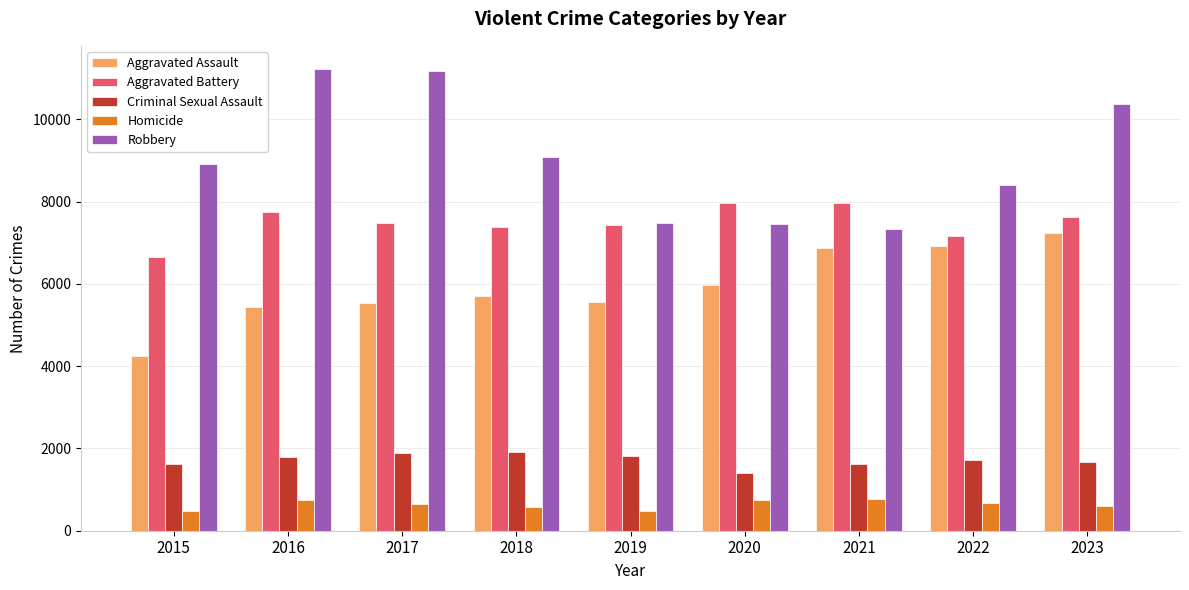

At which category is the sum across all series the highest?

2023